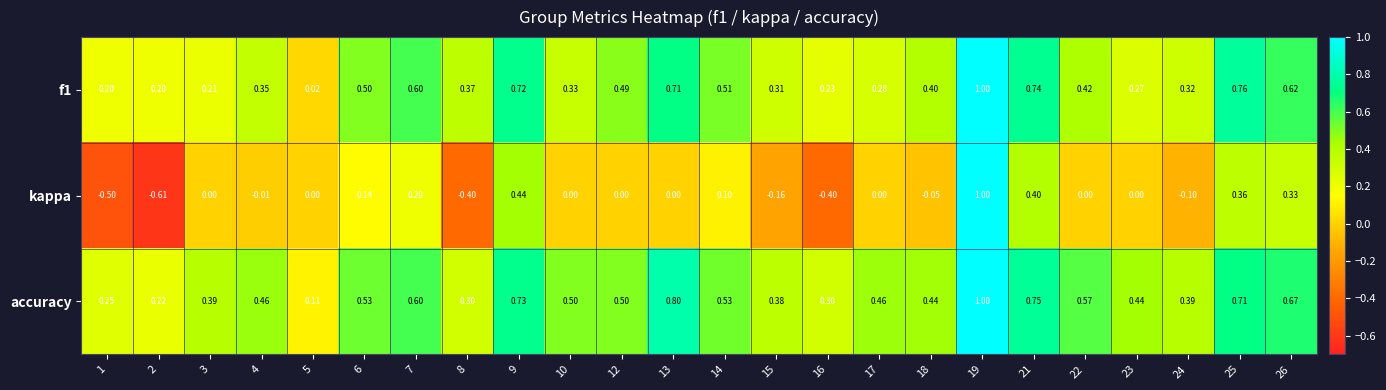

Is the value of kappa at 14 greater than the value of f1 at 5?

Yes